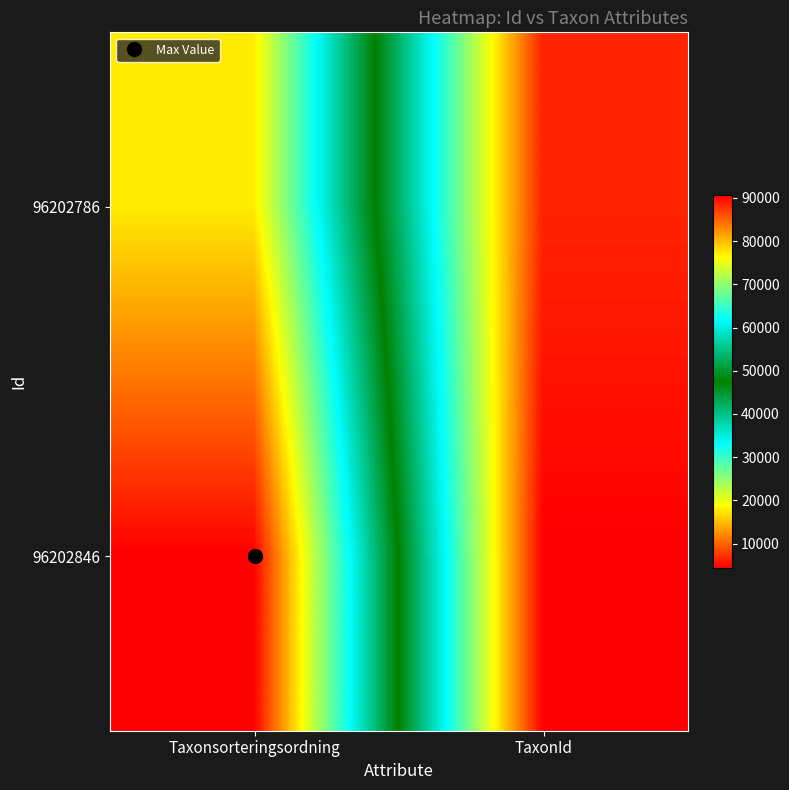

Which has a higher value, TaxonId or Taxonsorteringsordning?

Taxonsorteringsordning